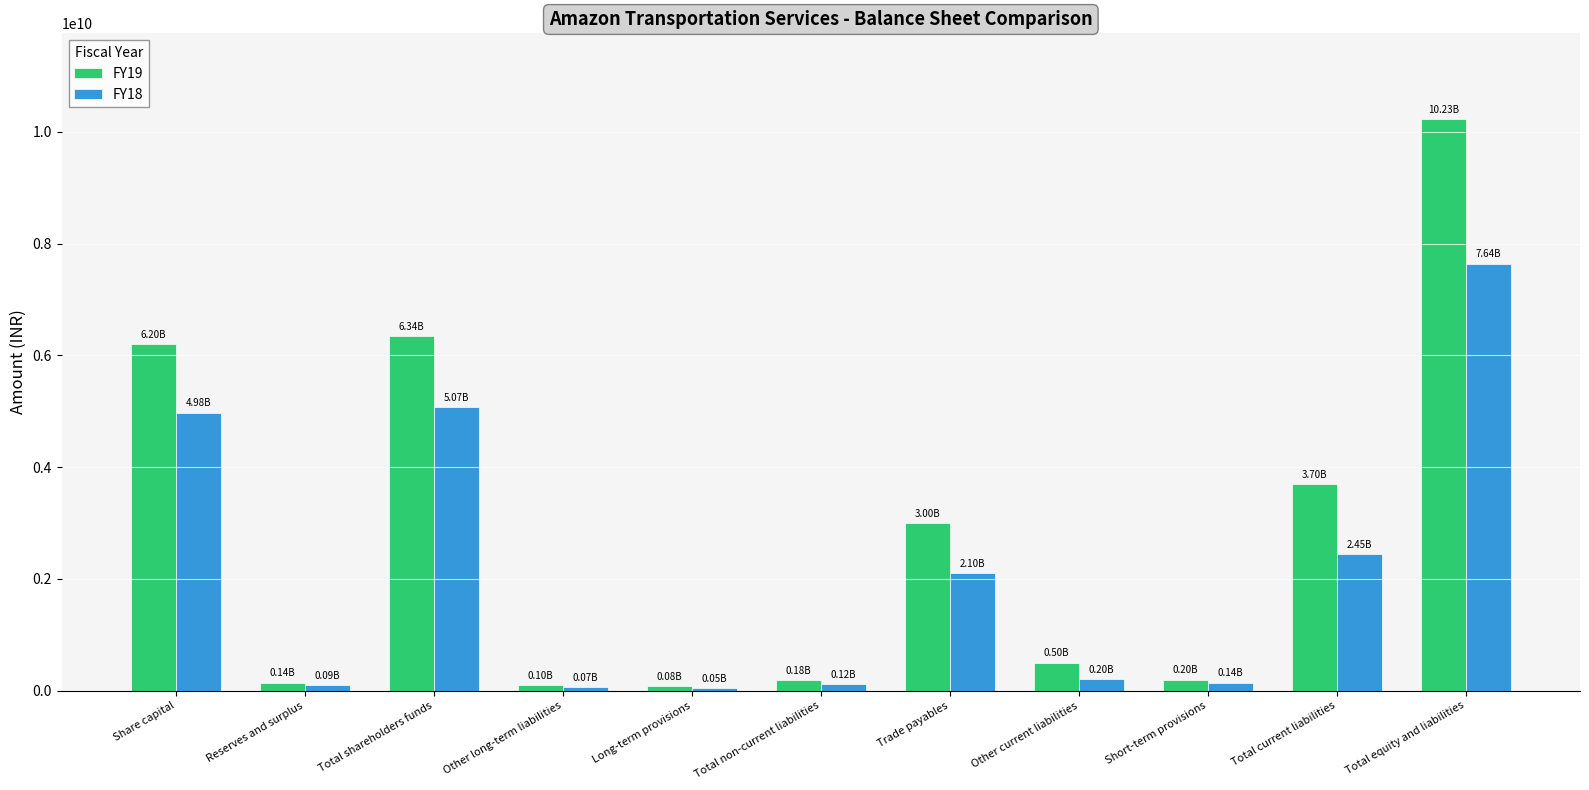

Is the value of FY19 at Total non-current liabilities greater than the value of FY18 at Total current liabilities?

No